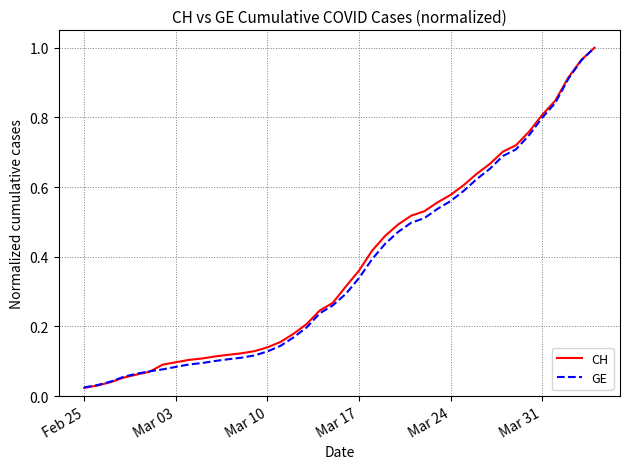

Which series has the largest range (max minus min)?

CH